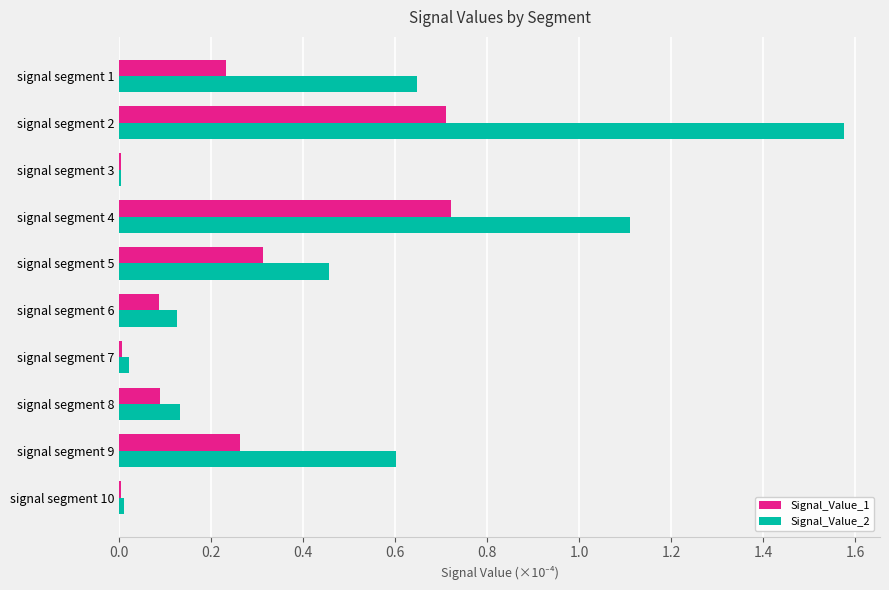

What is the sum of the Signal_Value_2 values at signal segment 1 and signal segment 4?

1.8